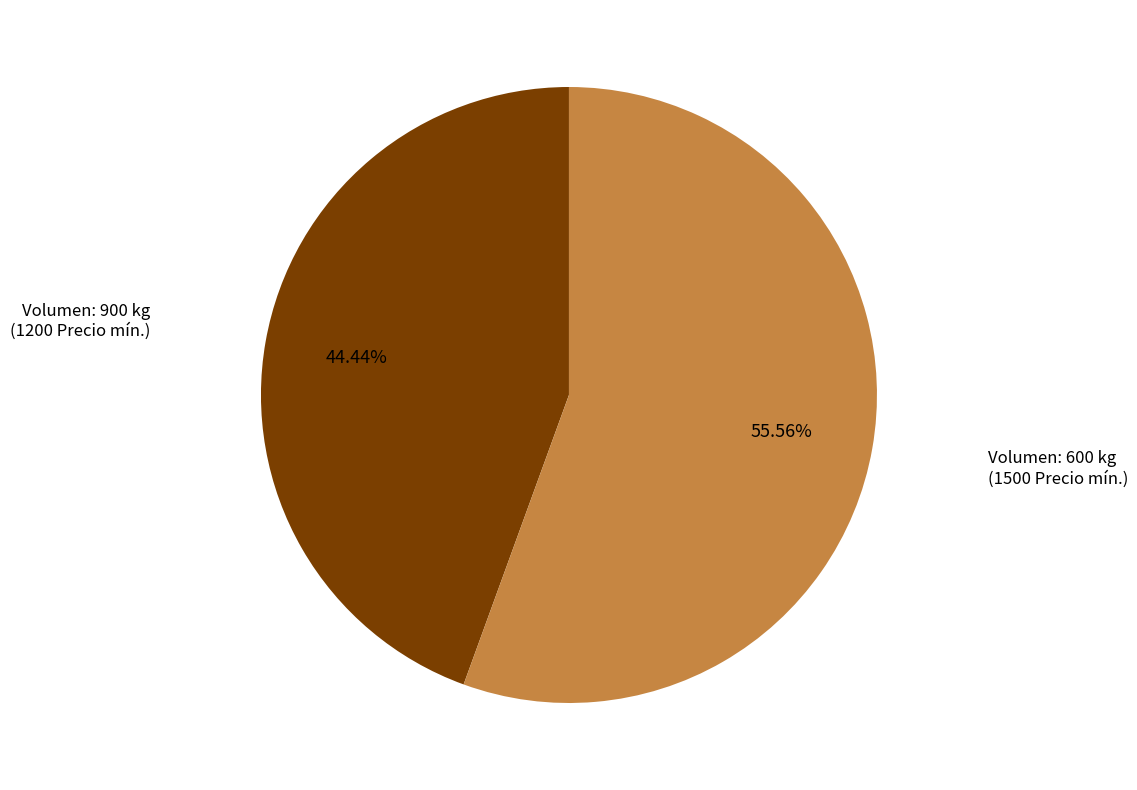

Is there any slice that represents more than half of the pie?

Yes